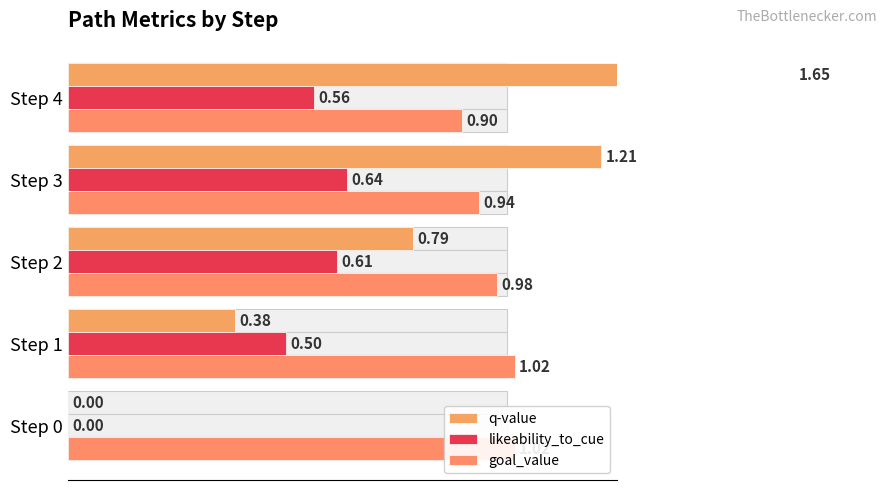

List the series in order of their peak value, lowest first.

likeability_to_cue, goal_value, q-value